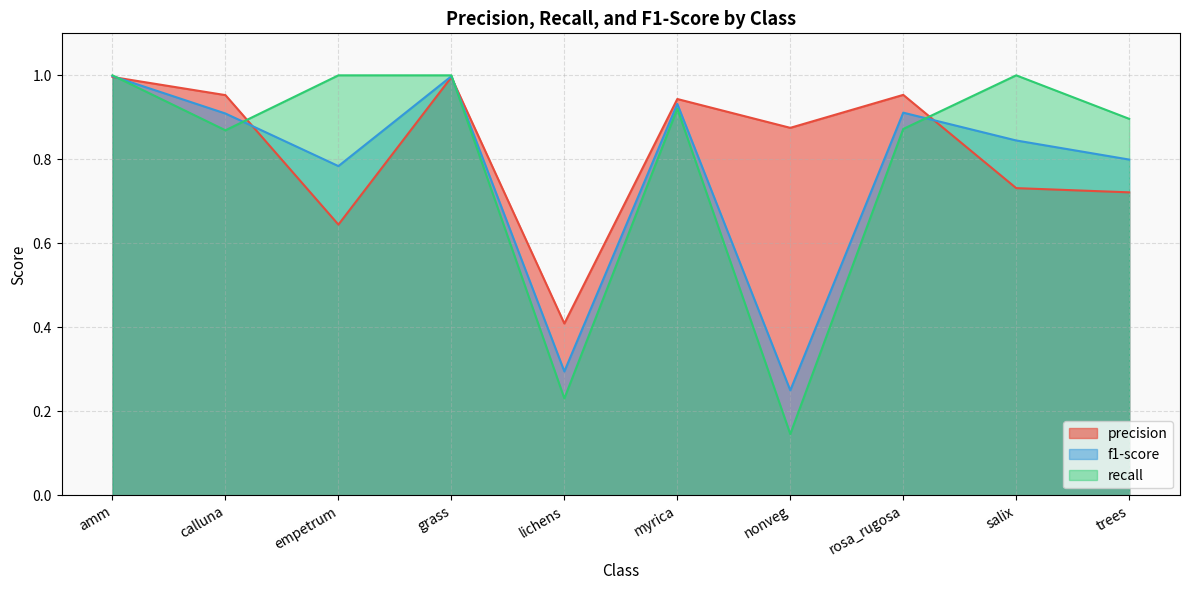

What is the label of the 1st point from the left?

amm